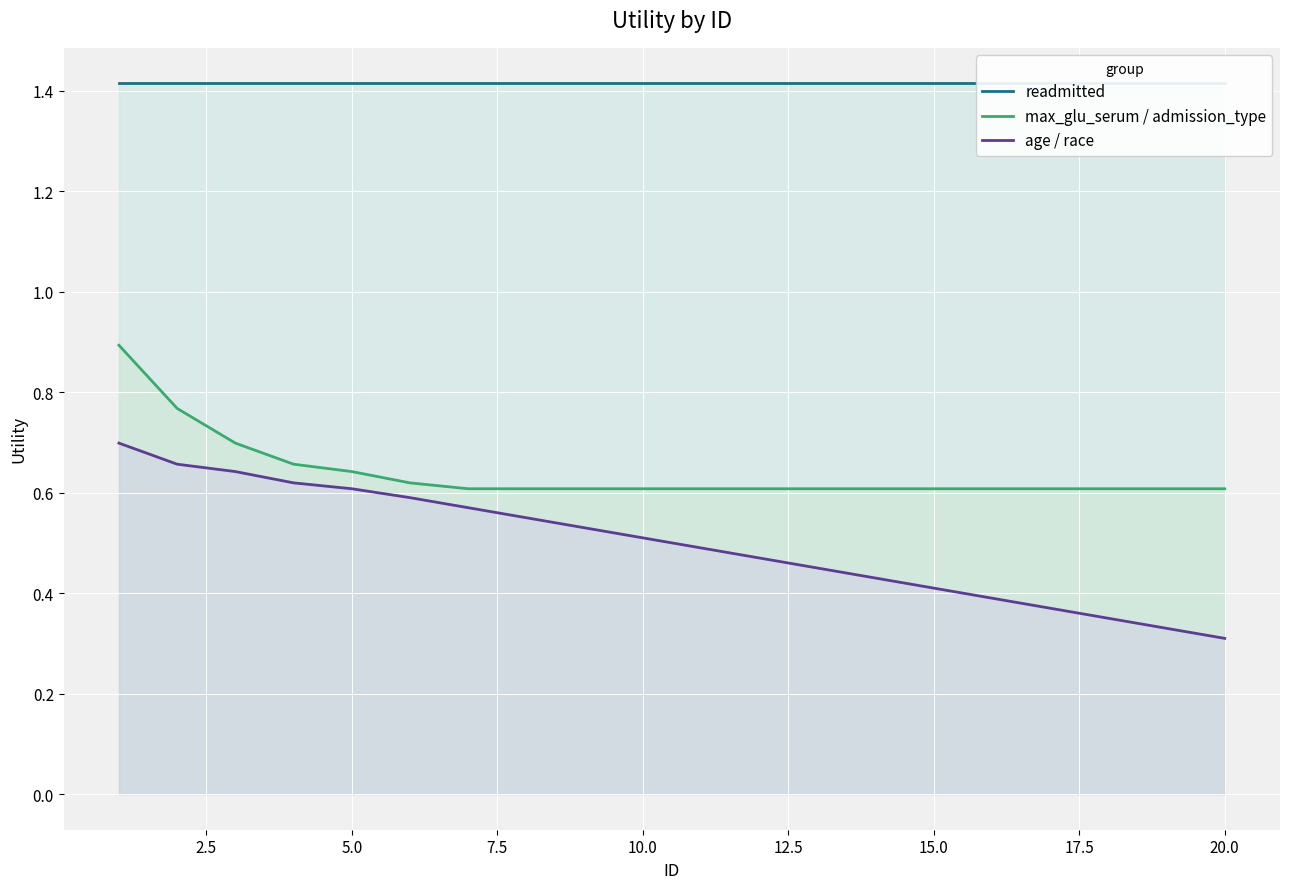

The age / race series shows 0.6 at 5.0. True or false?

True